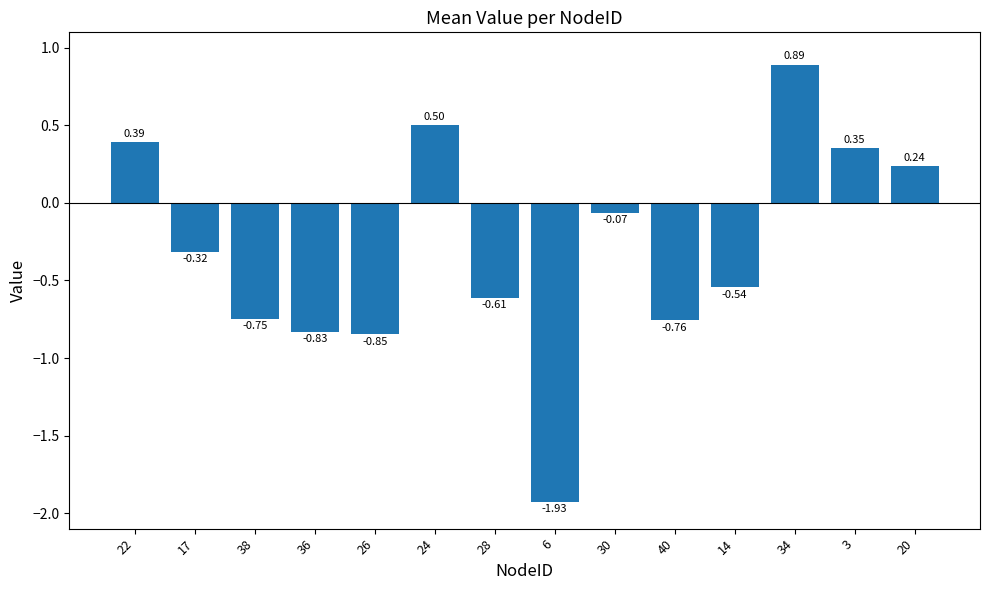

What is the difference between the values at 3 and 36?

1.2